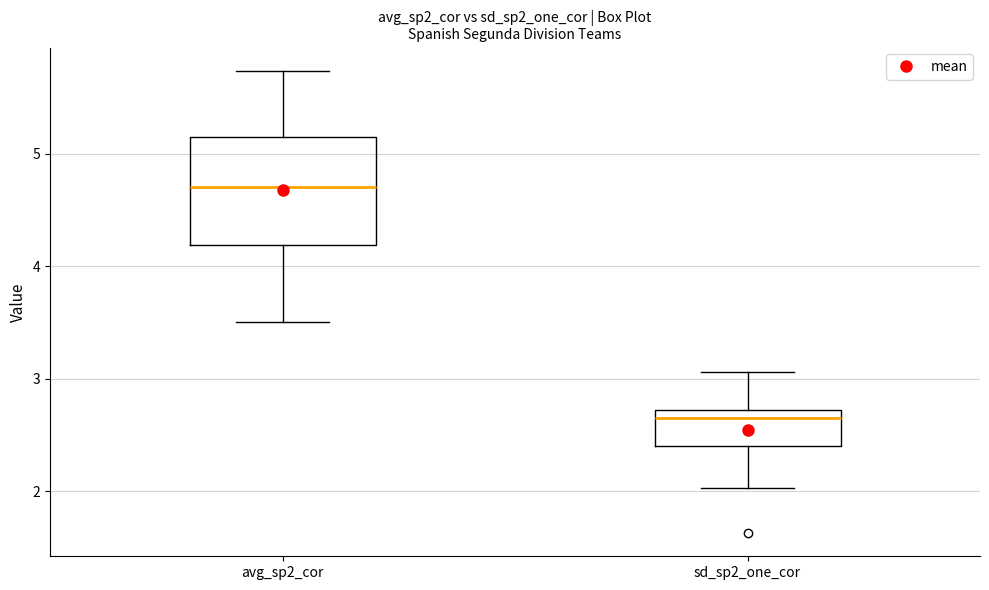

Which box has the highest median line?

avg_sp2_cor